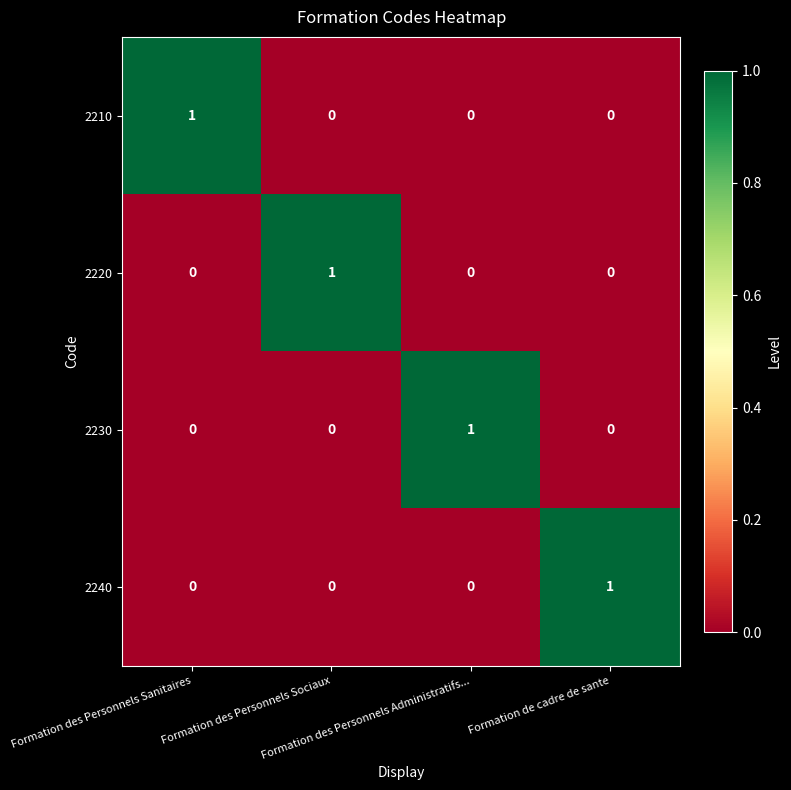

Count the 2230 values in the range 0 to 1.

4